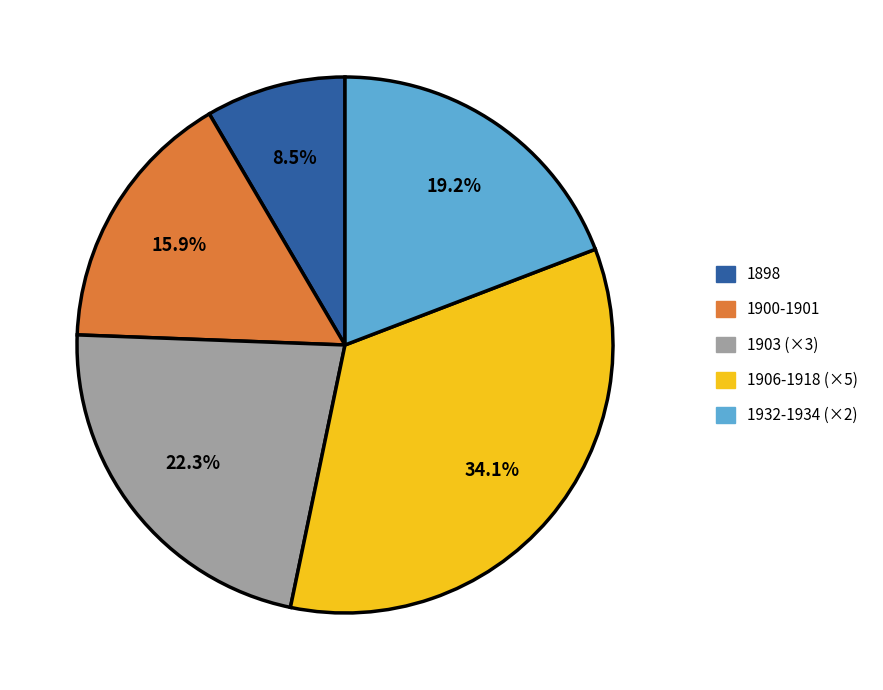

Does any single category account for the majority?

No